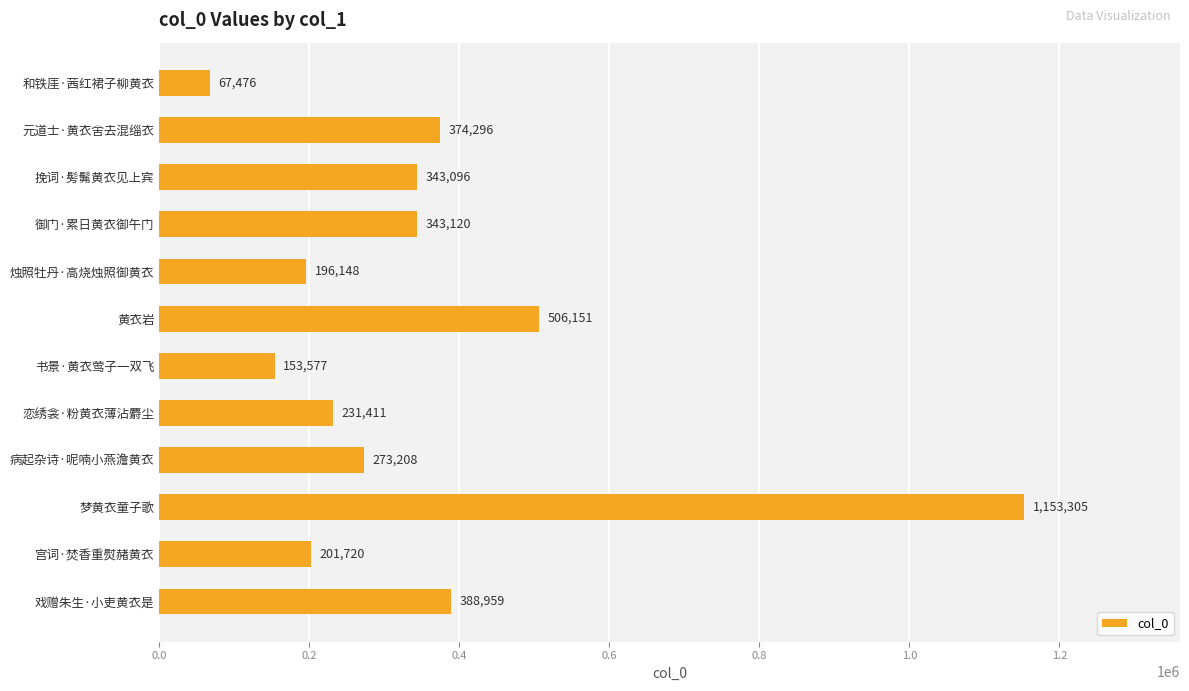

List the labels in order of value, smallest first.

和铁厓·茜红裙子柳黄衣, 书景·黄衣莺子一双飞, 烛照牡丹·高烧烛照御黄衣, 宫词·焚香重熨赭黄衣, 恋绣衾·粉黄衣薄沾麝尘, 病起杂诗·呢喃小燕澹黄衣, 挽词·髣髴黄衣见上宾, 御门·累日黄衣御午门, 元道士·黄衣舍去混缁衣, 戏赠朱生·小吏黄衣是, 黄衣岩, 梦黄衣童子歌